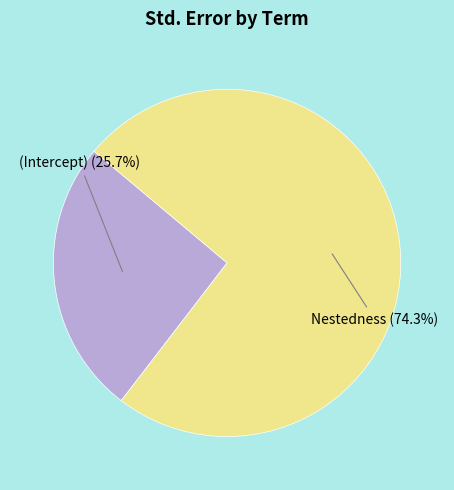

Which slice is the largest?

Nestedness